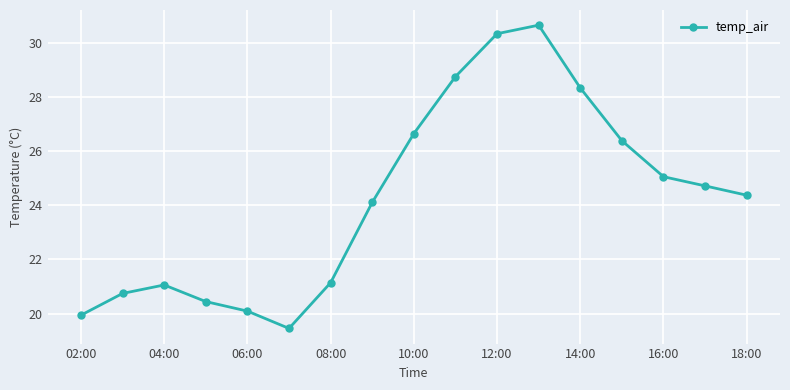

What is the sum of all values?

412.2